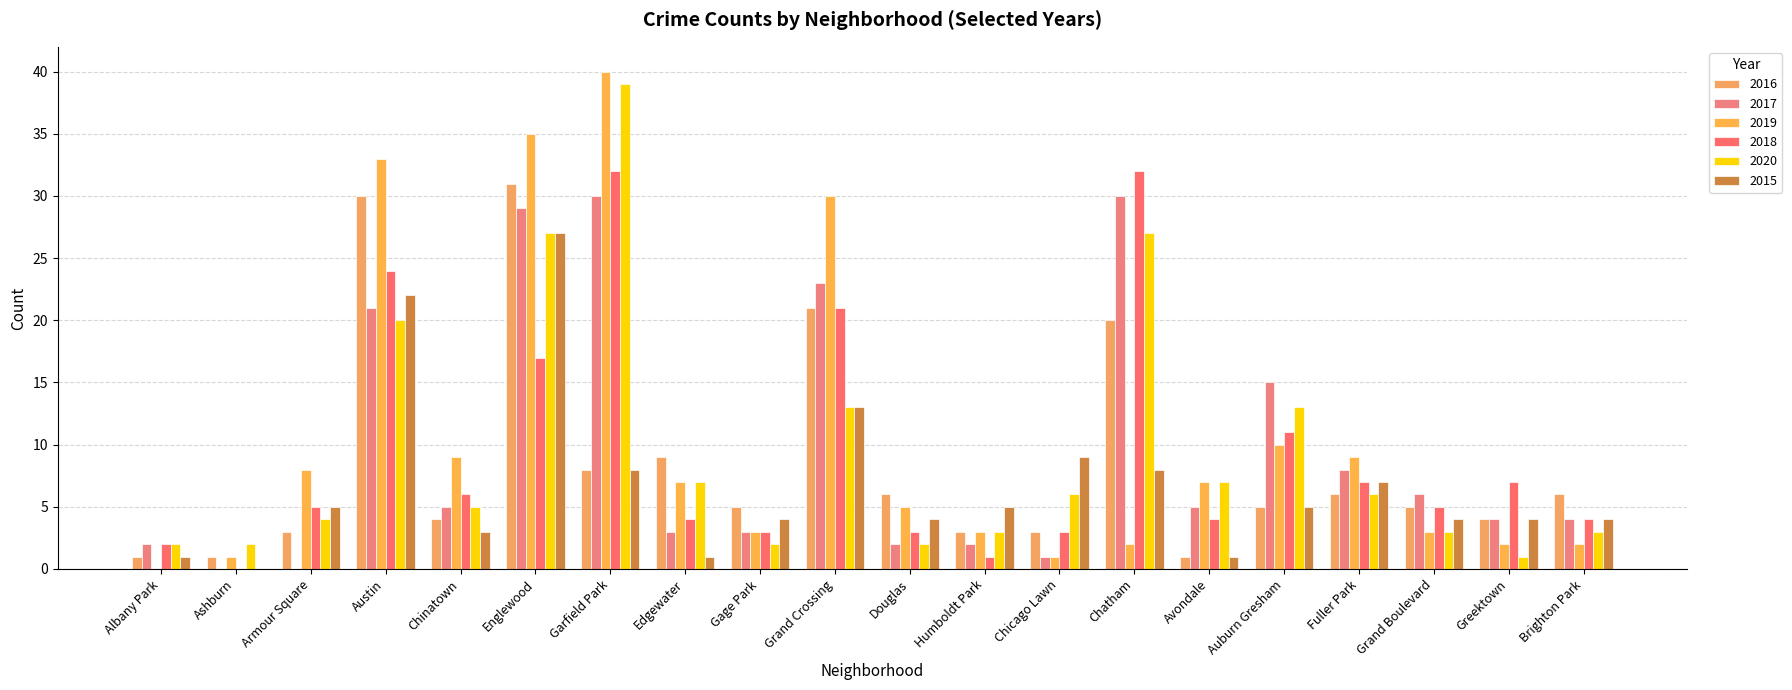

Reading left to right, list all the values displayed in this chart.

2016: Albany Park=1	Ashburn=1	Armour Square=3	Austin=30	Chinatown=4	Englewood=31	Garfield Park=8	Edgewater=9	Gage Park=5	Grand Crossing=21	Douglas=6	Humboldt Park=3	Chicago Lawn=3	Chatham=20	Avondale=1	Auburn Gresham=5	Fuller Park=6	Grand Boulevard=5	Greektown=4	Brighton Park=6
2017: Albany Park=2	Ashburn=0	Armour Square=0	Austin=21	Chinatown=5	Englewood=29	Garfield Park=30	Edgewater=3	Gage Park=3	Grand Crossing=23	Douglas=2	Humboldt Park=2	Chicago Lawn=1	Chatham=30	Avondale=5	Auburn Gresham=15	Fuller Park=8	Grand Boulevard=6	Greektown=4	Brighton Park=4
2019: Albany Park=0	Ashburn=1	Armour Square=8	Austin=33	Chinatown=9	Englewood=35	Garfield Park=40	Edgewater=7	Gage Park=3	Grand Crossing=30	Douglas=5	Humboldt Park=3	Chicago Lawn=1	Chatham=2	Avondale=7	Auburn Gresham=10	Fuller Park=9	Grand Boulevard=3	Greektown=2	Brighton Park=2
2018: Albany Park=2	Ashburn=0	Armour Square=5	Austin=24	Chinatown=6	Englewood=17	Garfield Park=32	Edgewater=4	Gage Park=3	Grand Crossing=21	Douglas=3	Humboldt Park=1	Chicago Lawn=3	Chatham=32	Avondale=4	Auburn Gresham=11	Fuller Park=7	Grand Boulevard=5	Greektown=7	Brighton Park=4
2020: Albany Park=2	Ashburn=2	Armour Square=4	Austin=20	Chinatown=5	Englewood=27	Garfield Park=39	Edgewater=7	Gage Park=2	Grand Crossing=13	Douglas=2	Humboldt Park=3	Chicago Lawn=6	Chatham=27	Avondale=7	Auburn Gresham=13	Fuller Park=6	Grand Boulevard=3	Greektown=1	Brighton Park=3
2015: Albany Park=1	Ashburn=0	Armour Square=5	Austin=22	Chinatown=3	Englewood=27	Garfield Park=8	Edgewater=1	Gage Park=4	Grand Crossing=13	Douglas=4	Humboldt Park=5	Chicago Lawn=9	Chatham=8	Avondale=1	Auburn Gresham=5	Fuller Park=7	Grand Boulevard=4	Greektown=4	Brighton Park=4